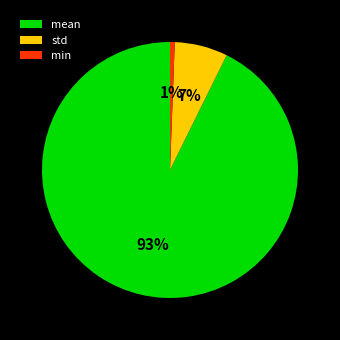

Which slice is the smallest?

min